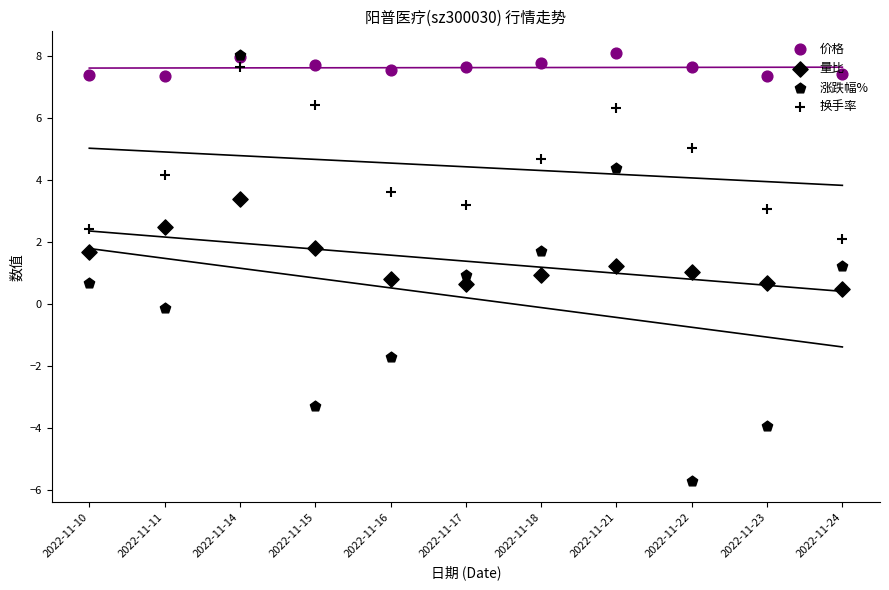

Which series has the largest total across all categories?

价格